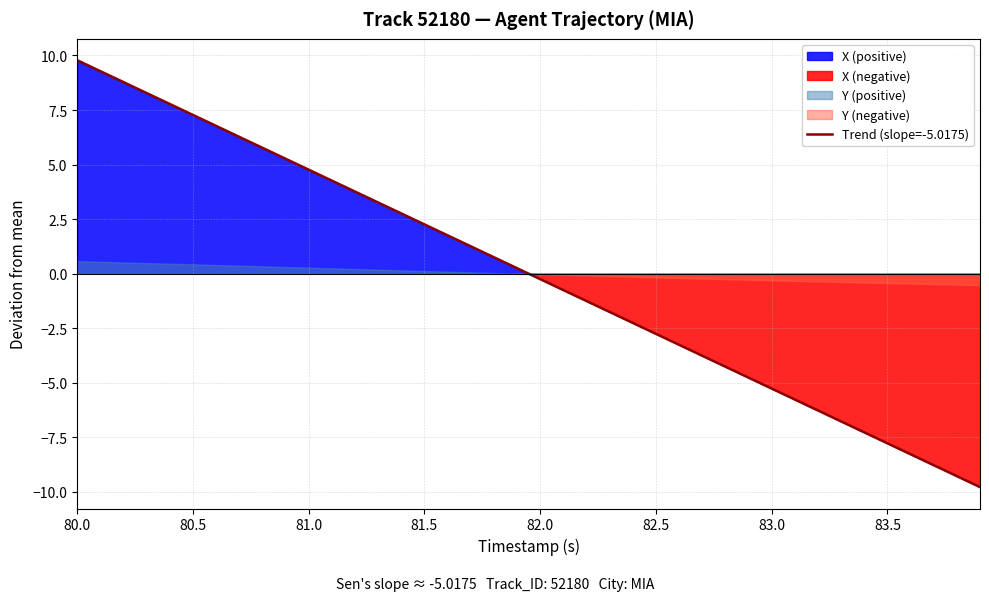

How many negative values are there?

20